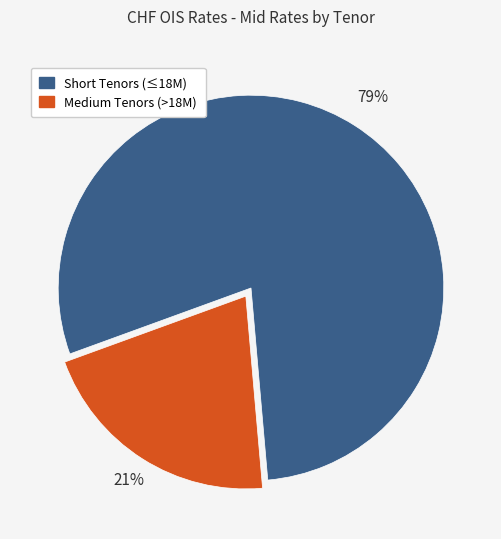

Is the sum of Medium Tenors (>18M) and Short Tenors (≤18M) greater than half?

Yes